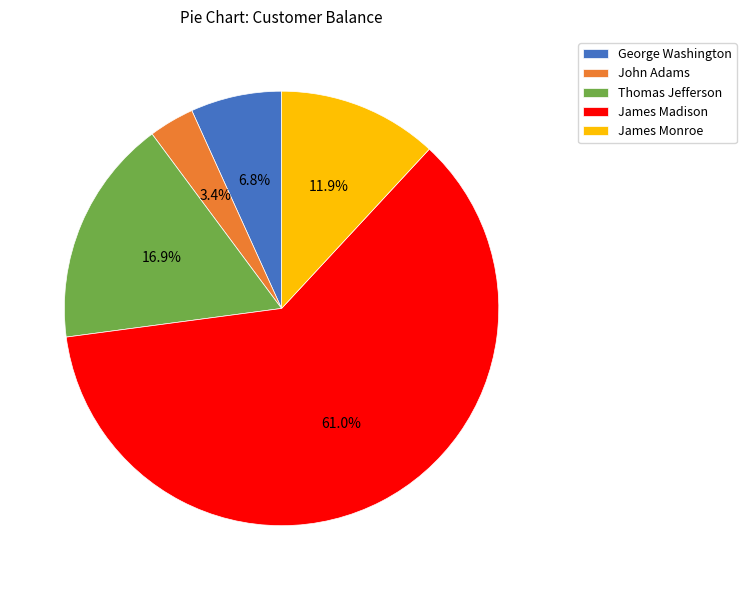

Which slice represents more than half of the pie?

James Madison